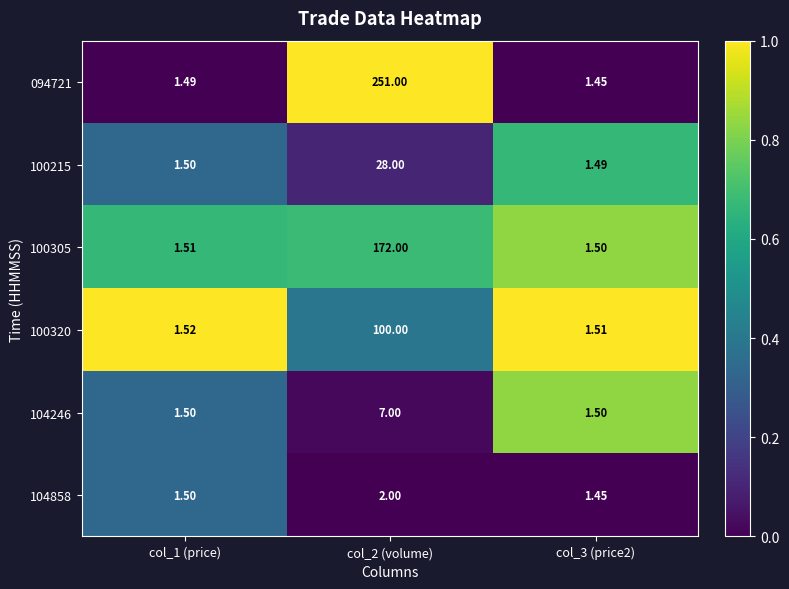

Is the value of 100320 at col_3 (price2) greater than the value of 104246 at col_1 (price)?

Yes